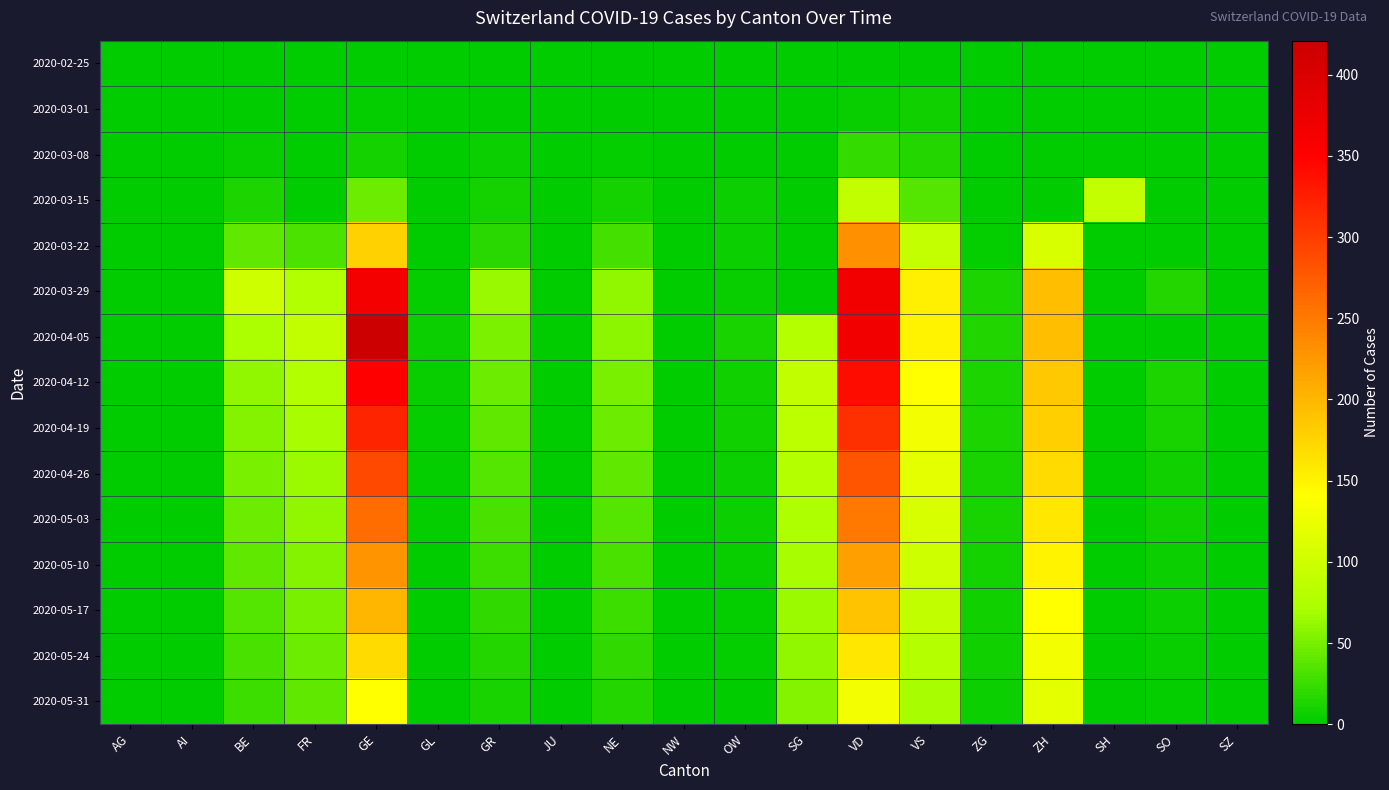

Between BE and NE, which is larger?

BE